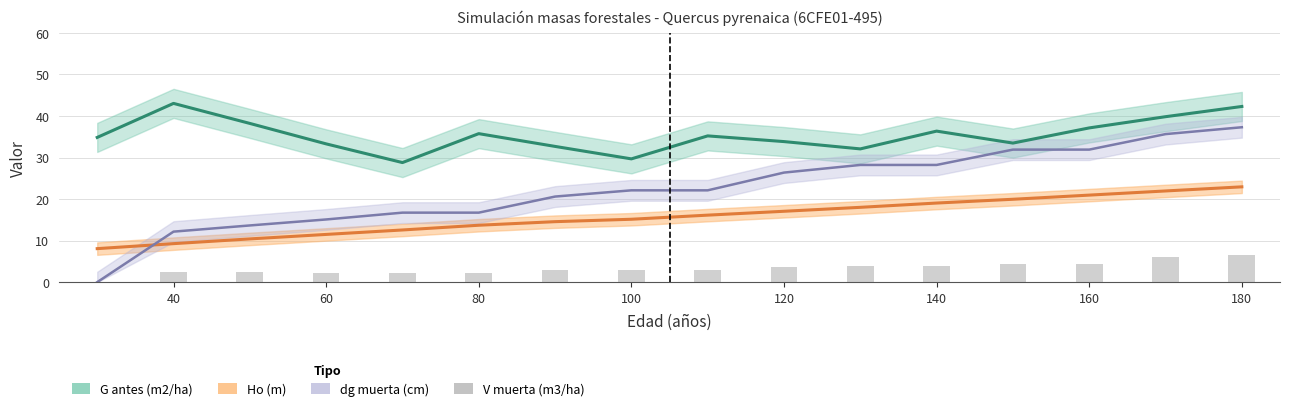

What is the difference between the maximum and second lowest values?

4.5